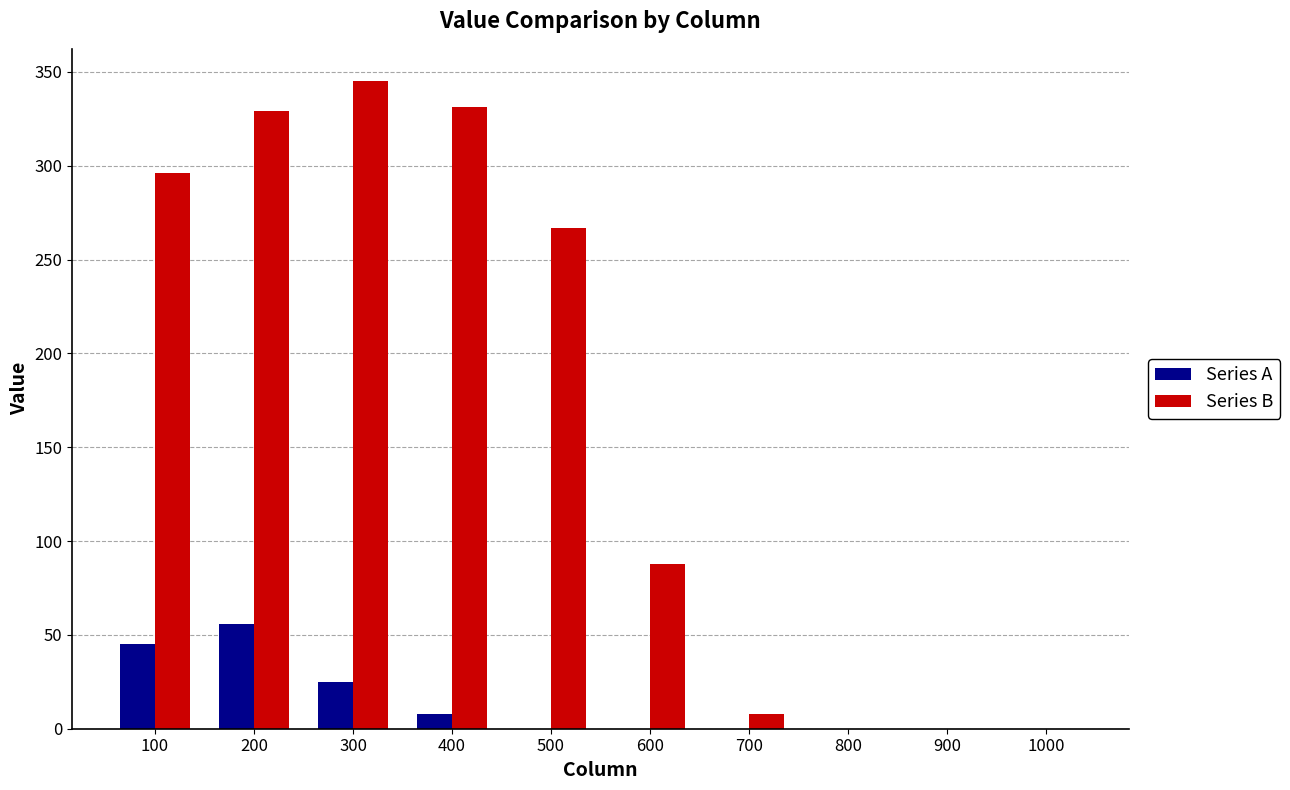

What is the difference between the Series B values at 1000 and 700?

8